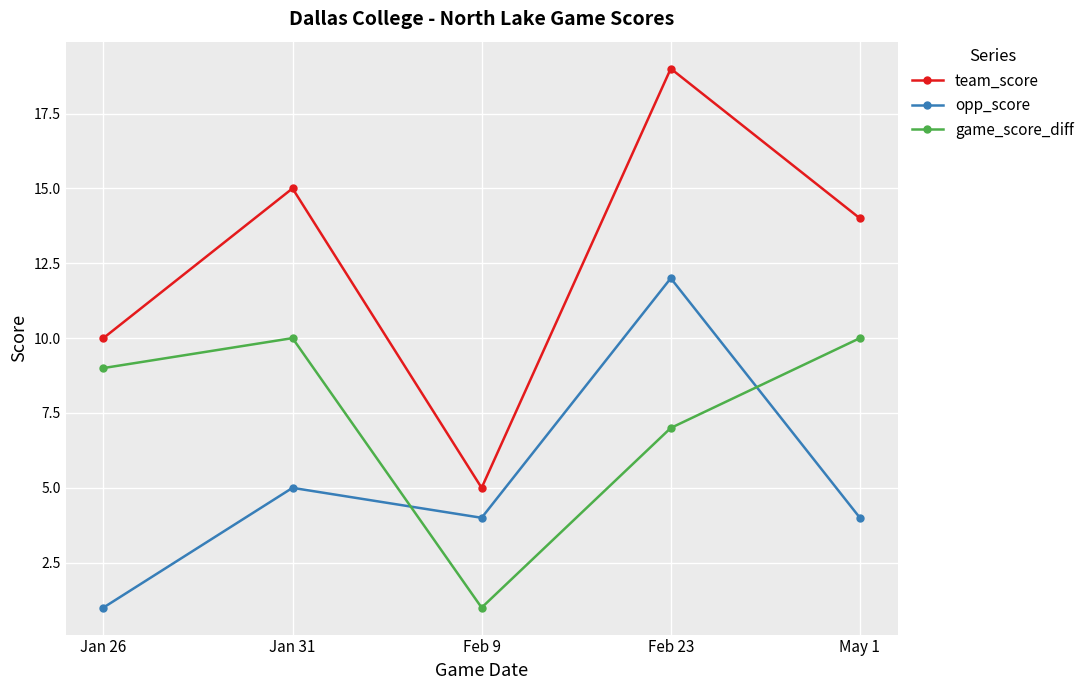

What is the difference between the team_score values at Feb 23 and Jan 31?

4